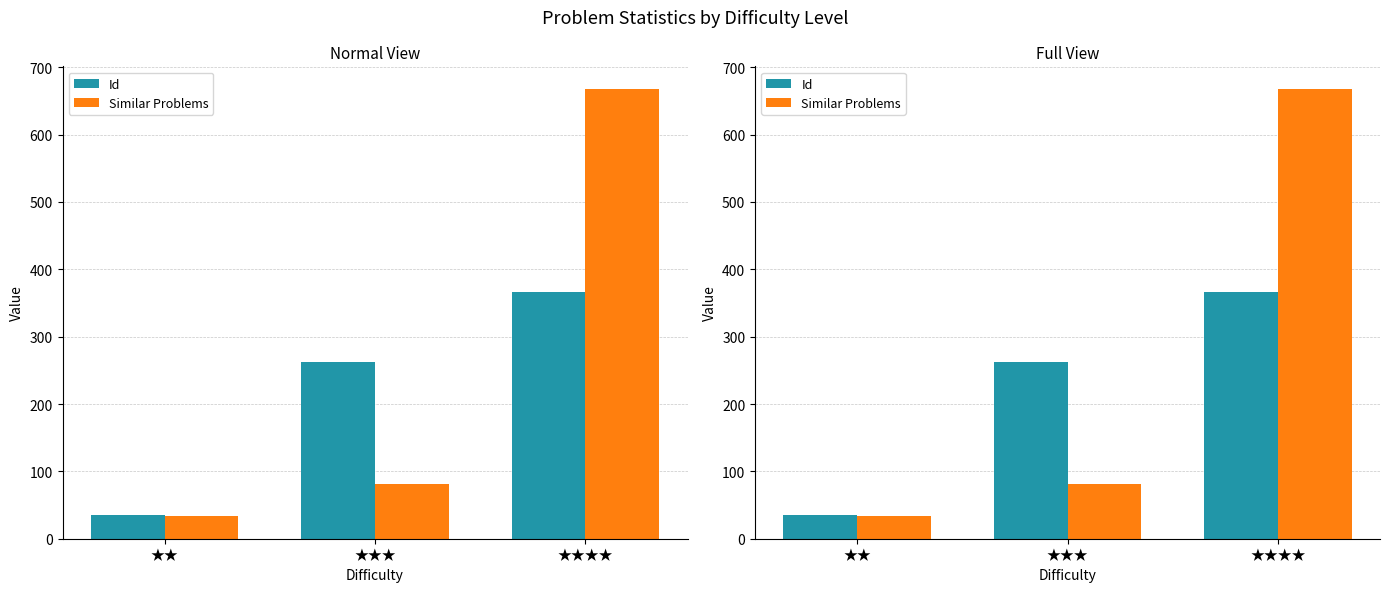

What position from the right is ★★?

3